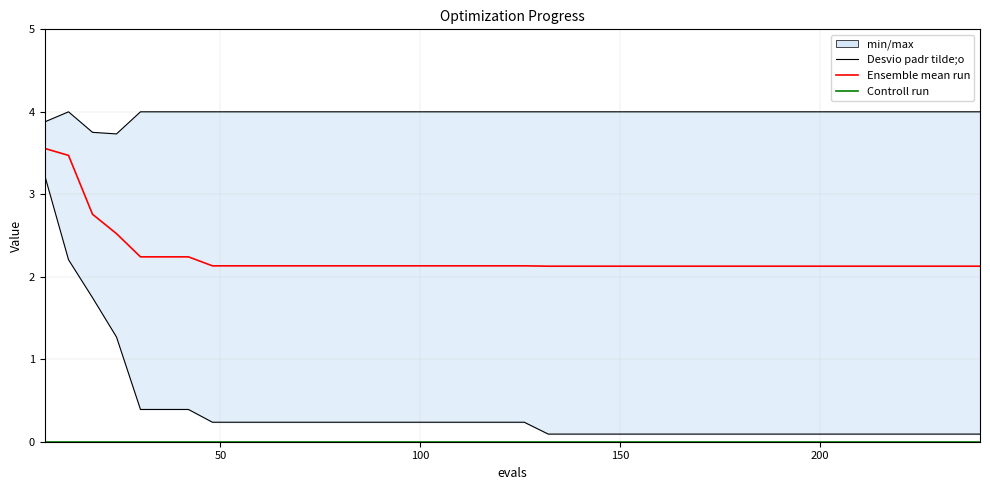

The worst series shows 5.4 at 23. True or false?

False